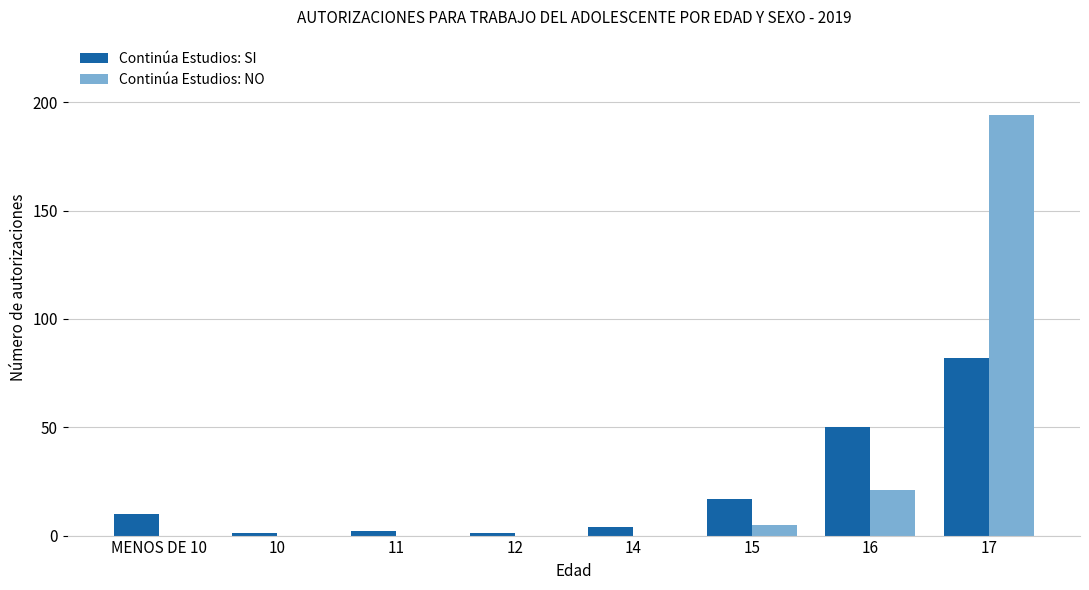

Is it true that Continúa Estudios: SI equals 50 at 16?

True